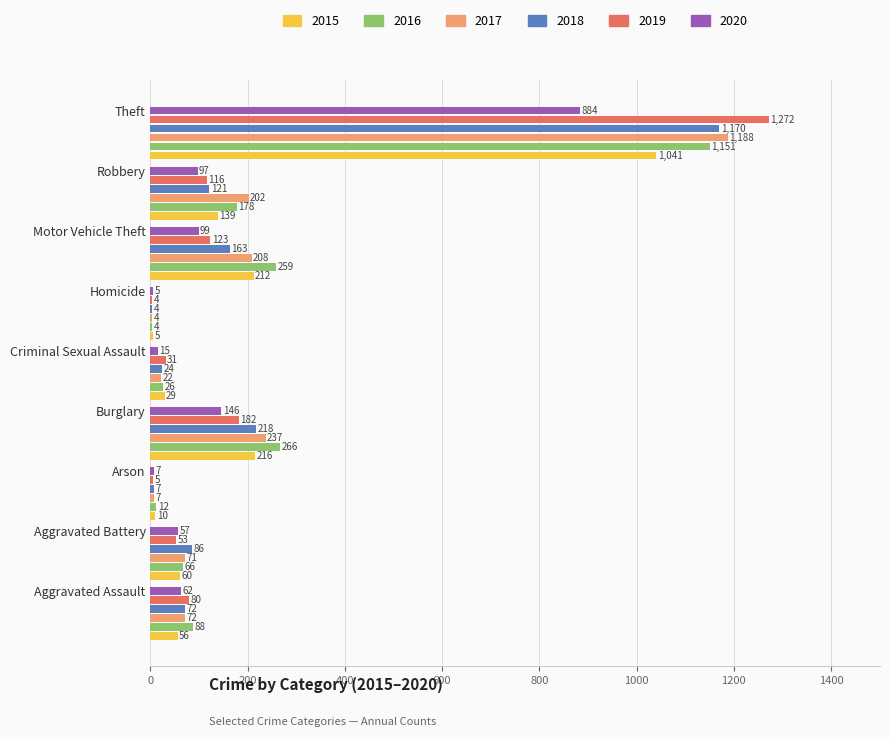

Which series has the largest total across all categories?

2016